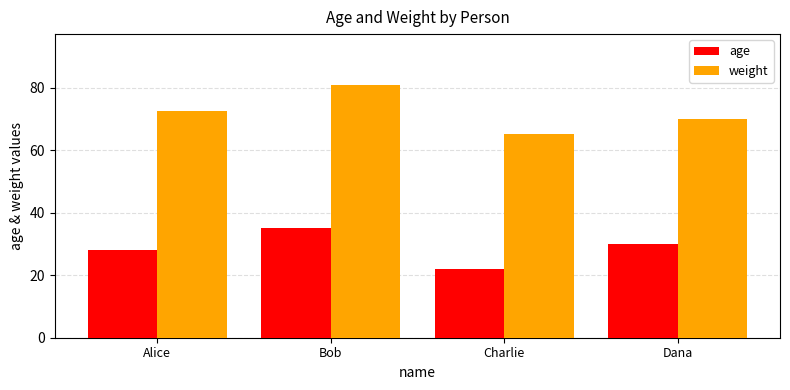

What is the average value of the weight series?

72.2